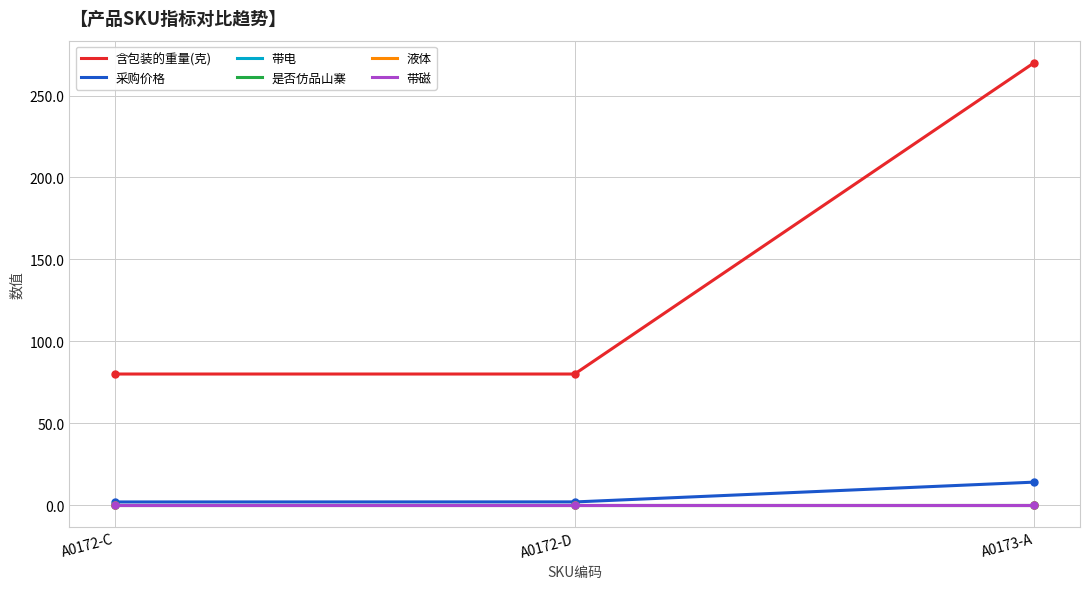

Which series has the largest total across all categories?

含包装的重量(克)